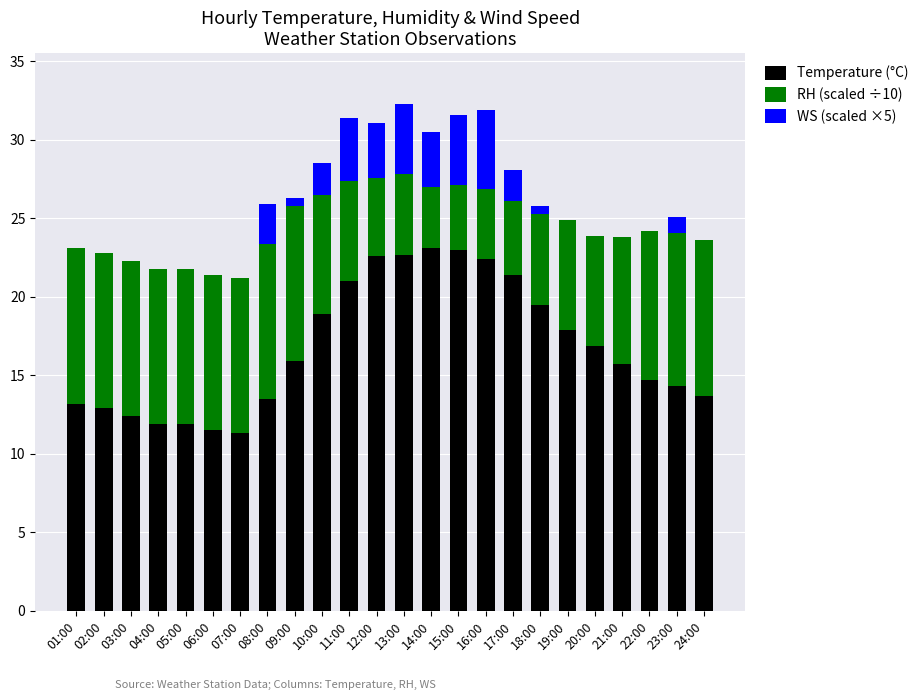

What is the total value across all series at 08:00?

25.9